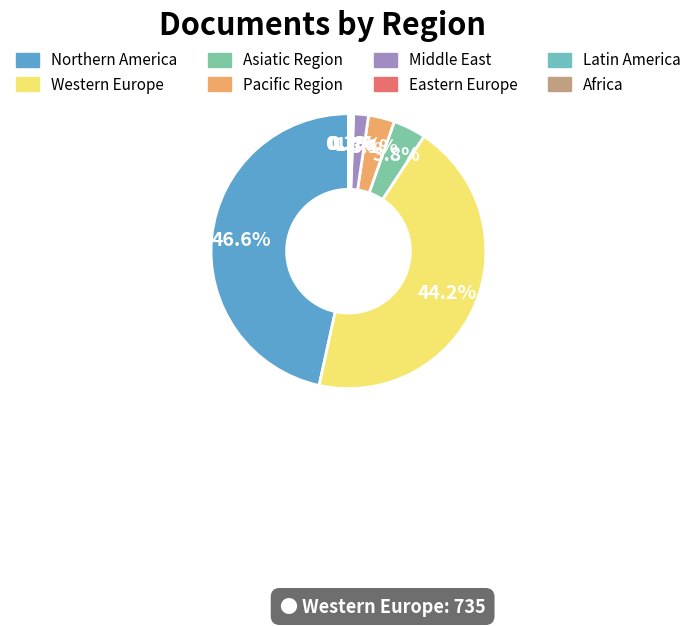

Which slice is the largest?

Northern America